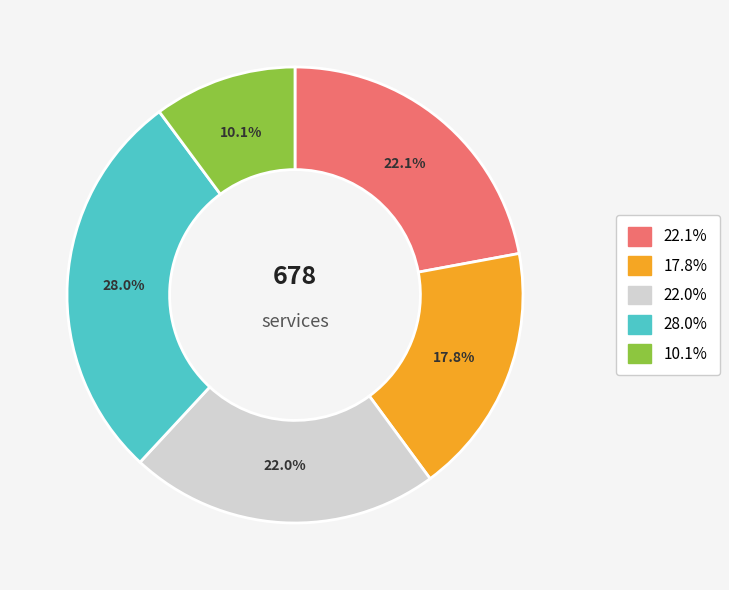

Is there any slice that represents more than half of the pie?

No